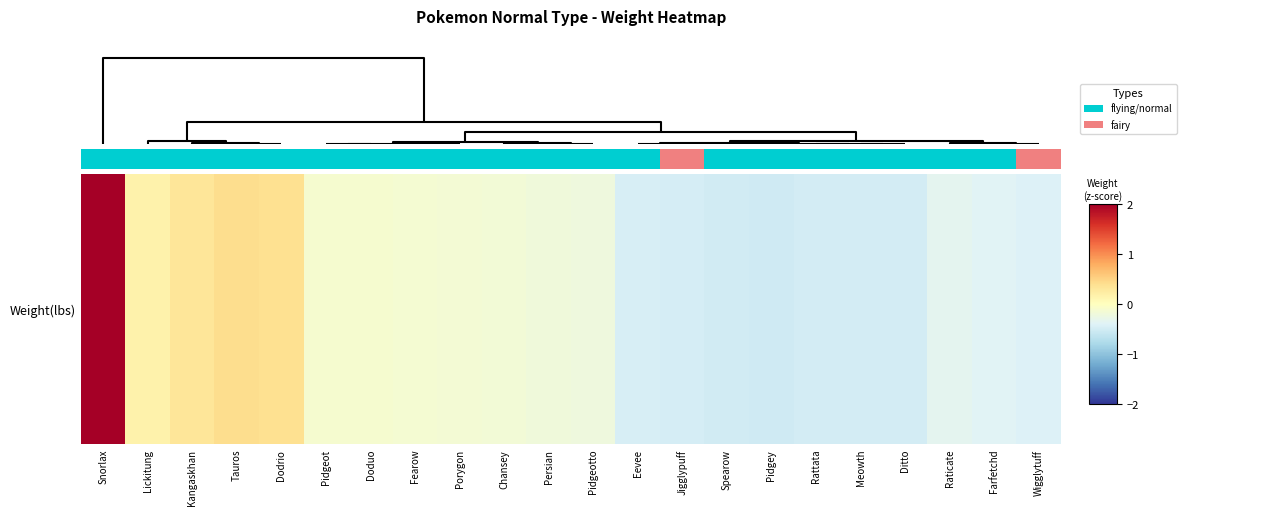

The chart shows a value of -0.3 at Pidgey. True or false?

False